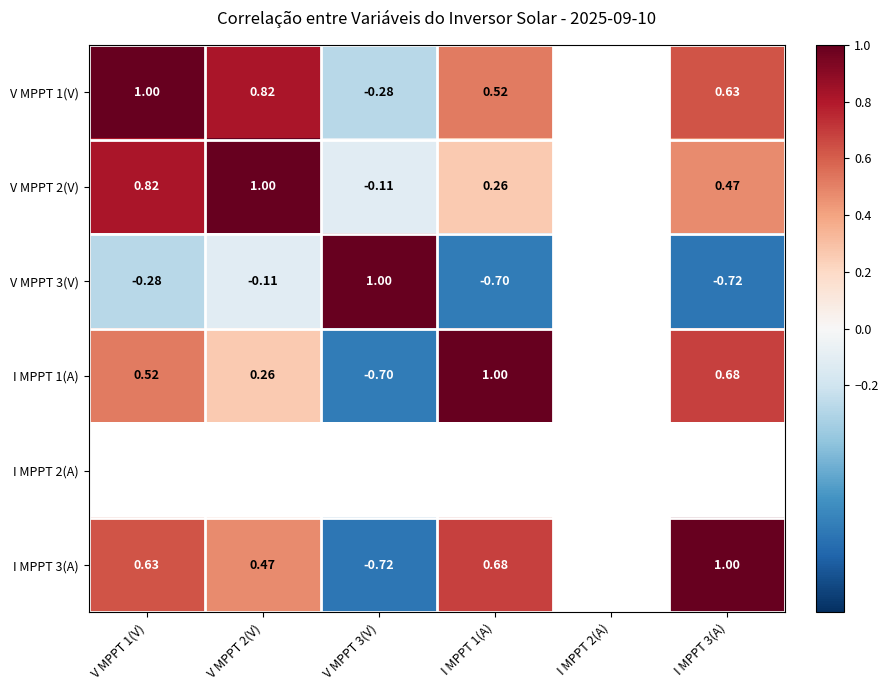

Is the value of V MPPT 2(V) at I MPPT 1(A) greater than the value of I MPPT 1(A) at I MPPT 3(A)?

No